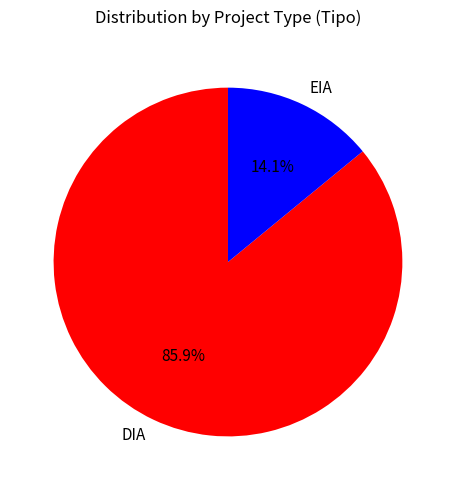

How many slices are in this pie chart?

2